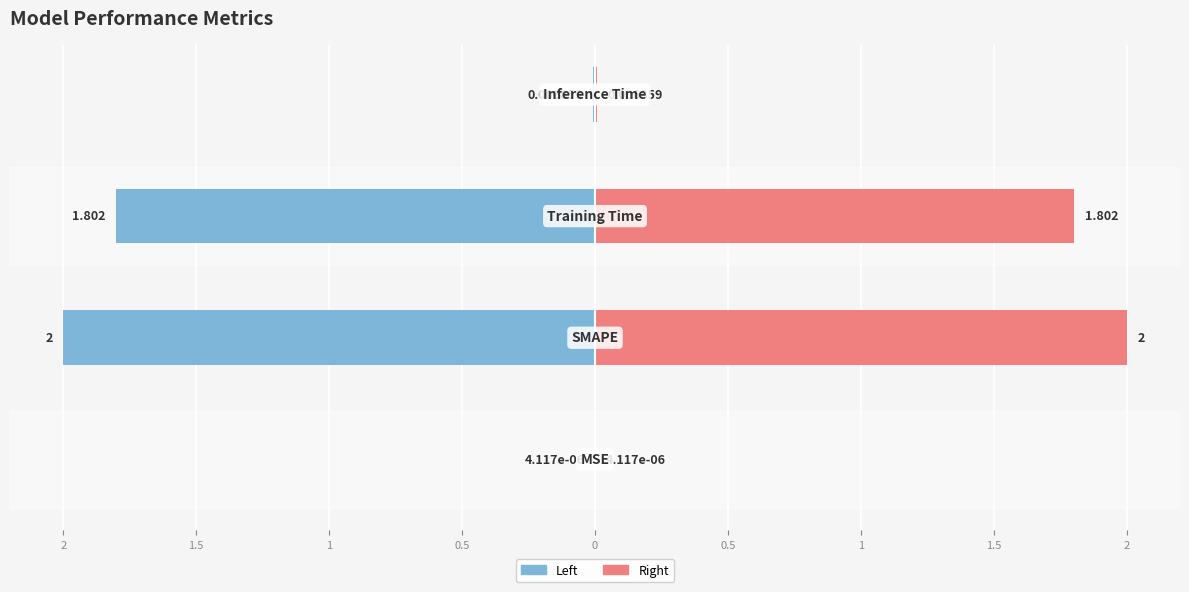

At how many categories does at least one series exceed 1?

2